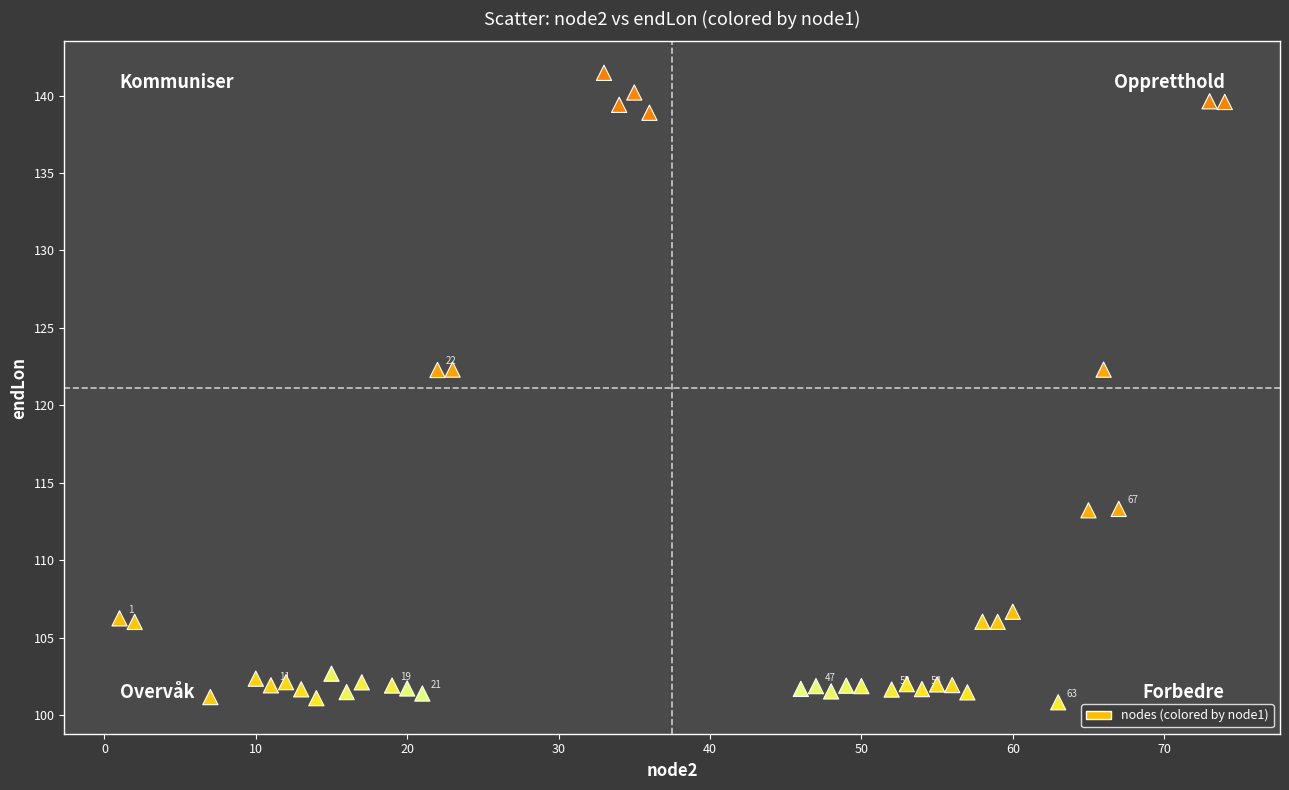

What is the range of Y values (max minus min)?

40.7